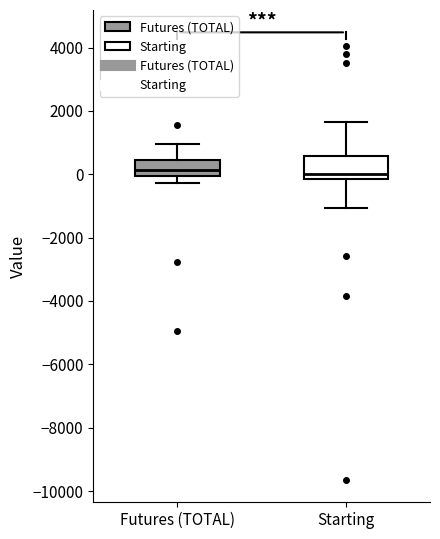

Reading left to right, transcribe this box plot: for each box, give where its median line is, the range the box spans, and where its two whiskers end, as read against the y-axis. The values are not printed on the chart, so give them approximately, as read against the axis.

Futures (TOTAL): median 200, box 0 to 400, whiskers -200 to 1000
Starting: median 0, box -200 to 600, whiskers -1000 to 1600